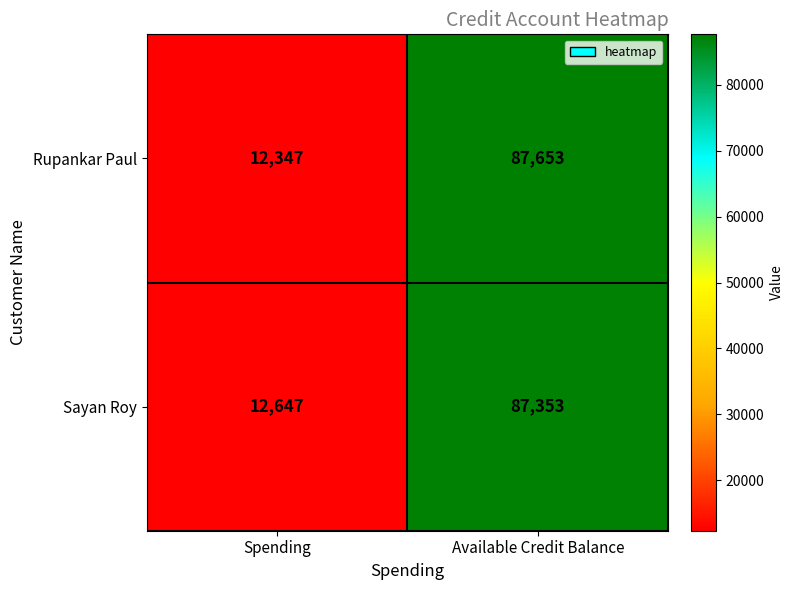

Rank the series at Spending from lowest to highest value.

Rupankar Paul, Sayan Roy